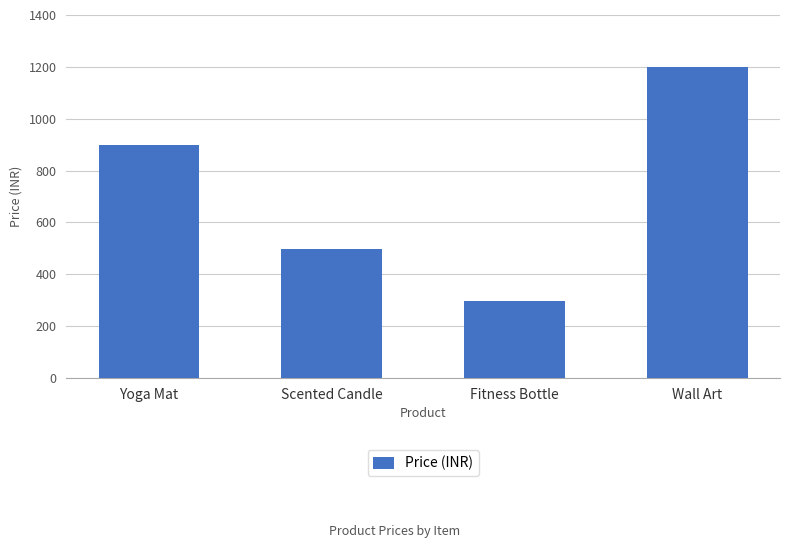

What is the label of the 1st bar from the left?

Yoga Mat